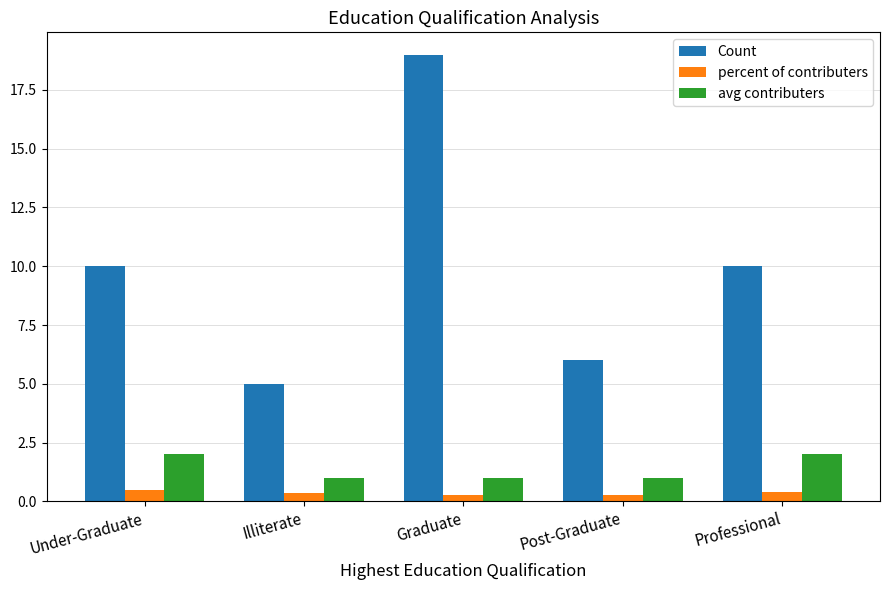

Is the value of percent of contributers at Professional greater than the value of Count at Graduate?

No